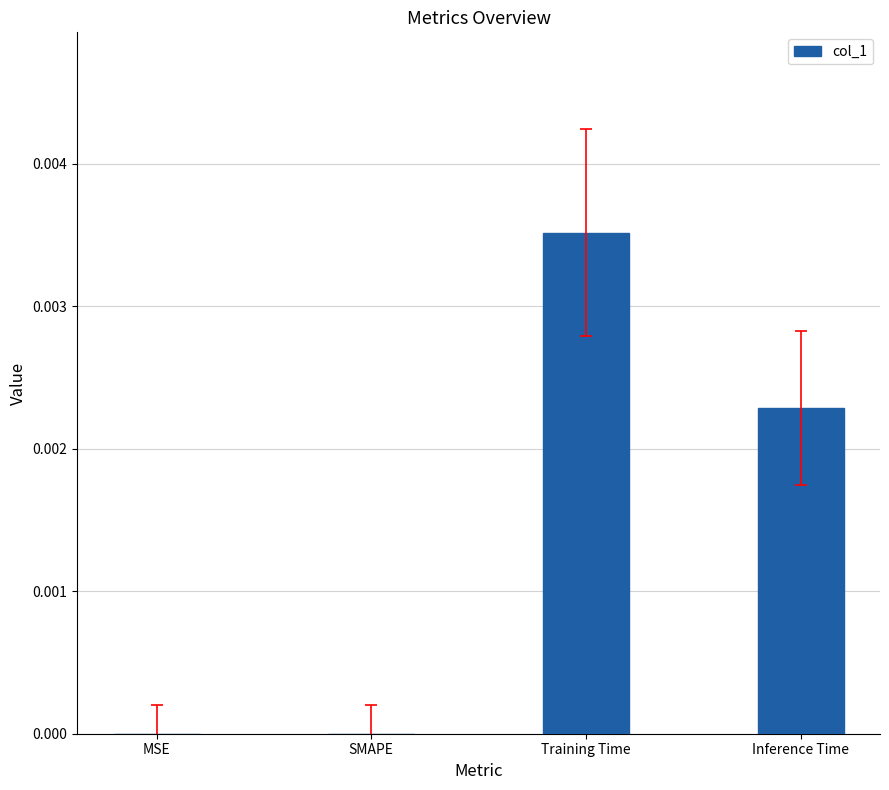

The value at Training Time is 0.0. True or false?

True